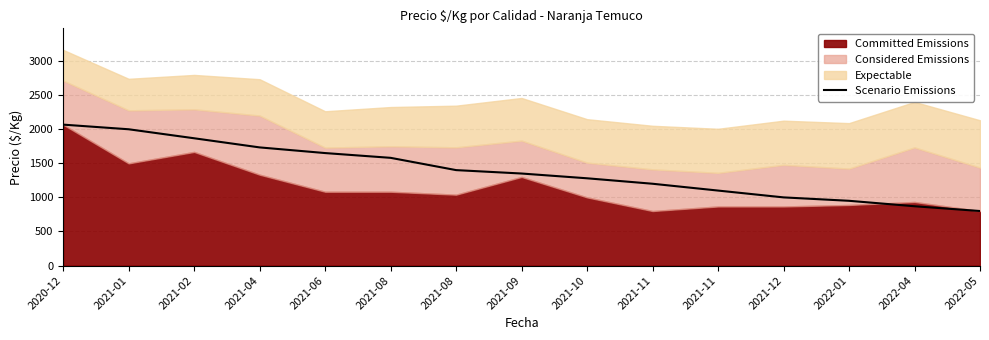

Reading left to right, extract all data points from this chart.

2020-12=2067	2021-01=1999	2021-02=1867	2021-04=1733	2021-06=1650	2021-08=1580	2021-08=1400	2021-09=1350	2021-10=1280	2021-11=1200	2021-11=1100	2021-12=1000	2022-01=950	2022-04=870	2022-05=800